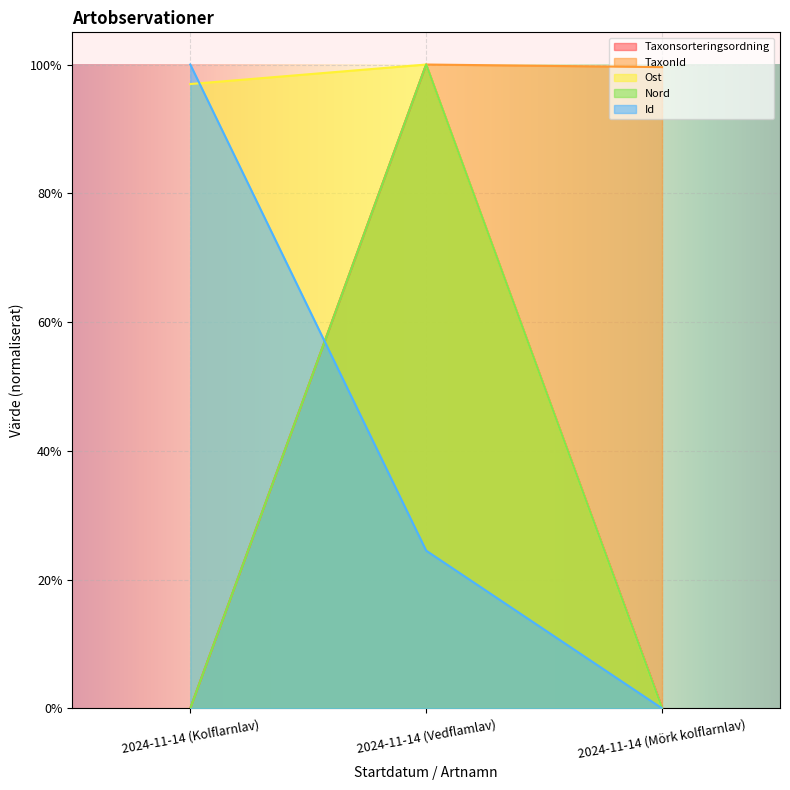

At how many categories does at least one series exceed 0?

3